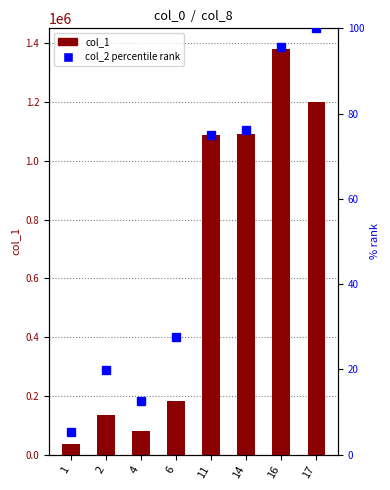

Reading left to right, transcribe all the data shown in this chart.

col_1 (volume): 35000.0	135000.0	81000.0	181000.0	1089000.0	1090000.0	1382000.0	1201000.0
col_2 (% rank): 5.3	19.9	12.7	27.6	75.1	76.2	95.6	100.0